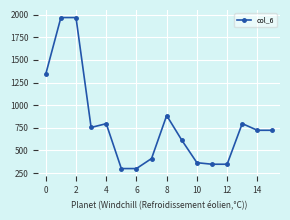

True or false: there are more than 1 points higher than both neighbors.

True